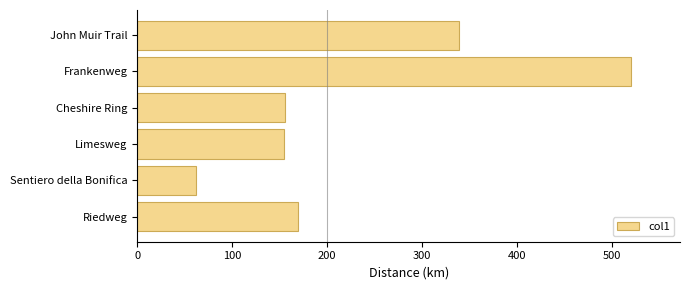

What is the average value?

233.5